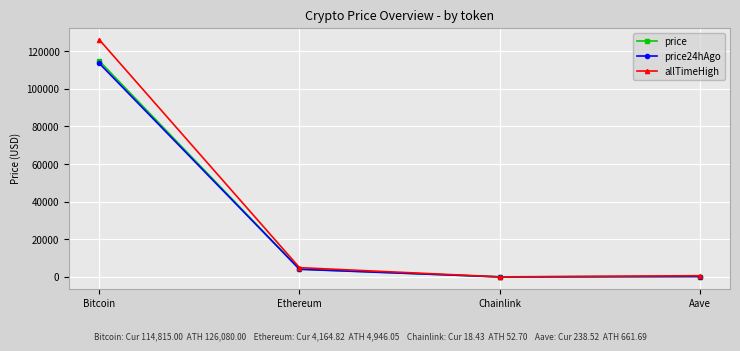

At which label does allTimeHigh reach its peak?

Bitcoin